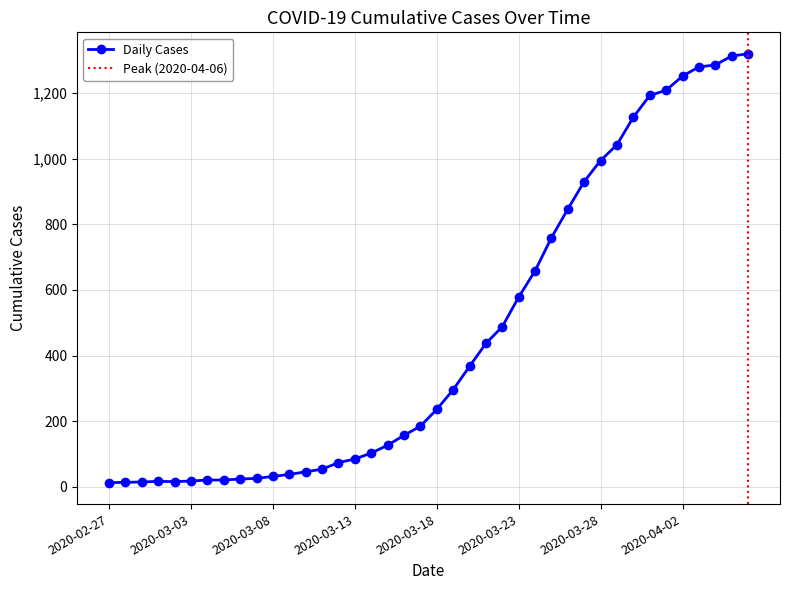

True or false: the data shows 46 at 2020-03-10.

True